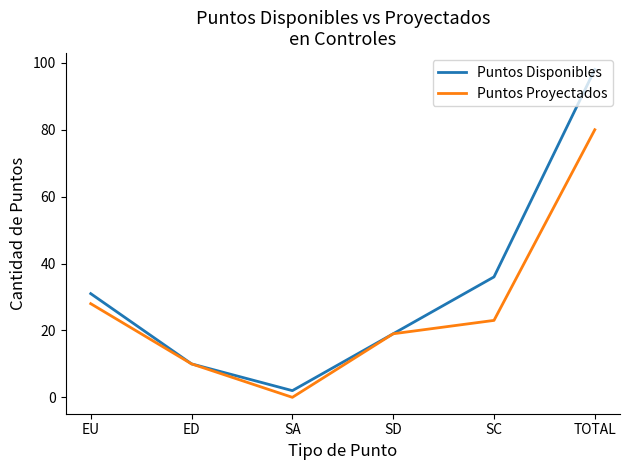

What is the difference between the second highest and minimum values in the Puntos Proyectados series?

28